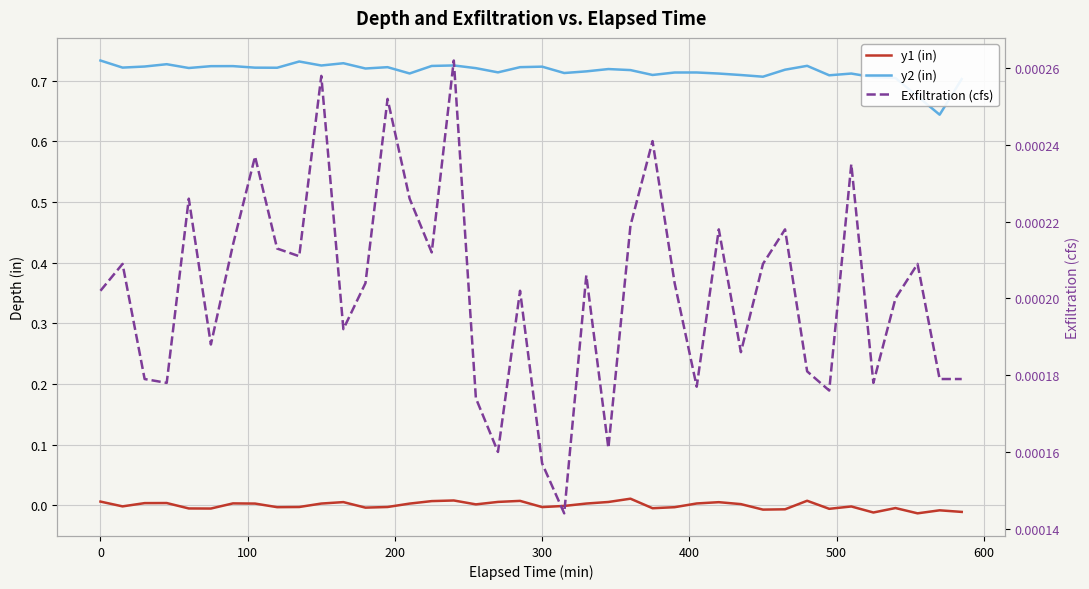

Which series has the widest spread of values?

y2 (in)